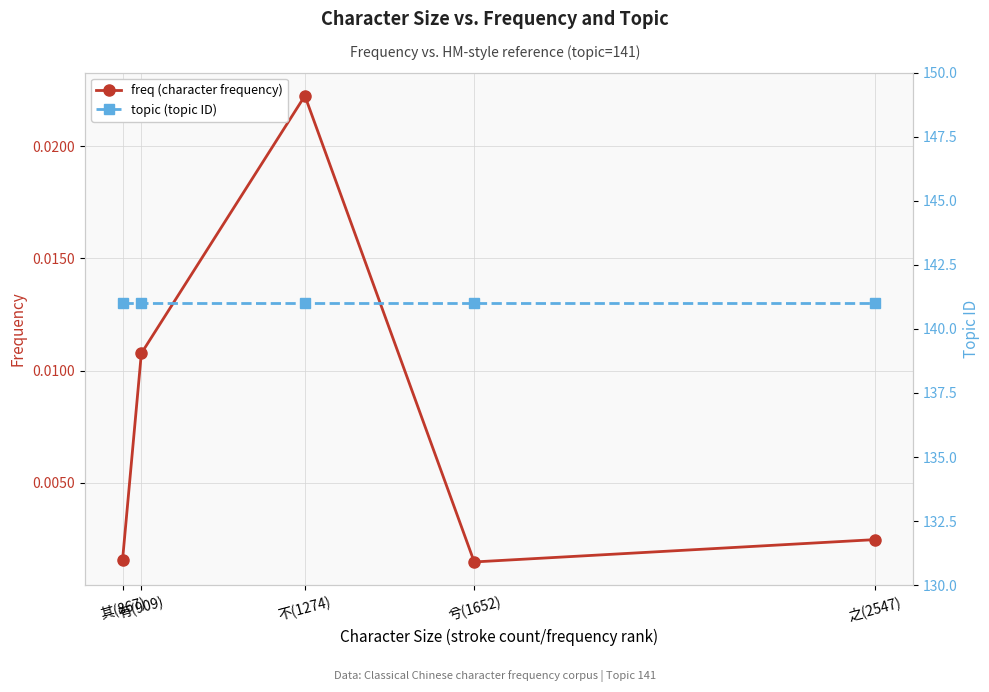

True or false: topic (topic ID) and freq (character frequency) cross at least once.

False